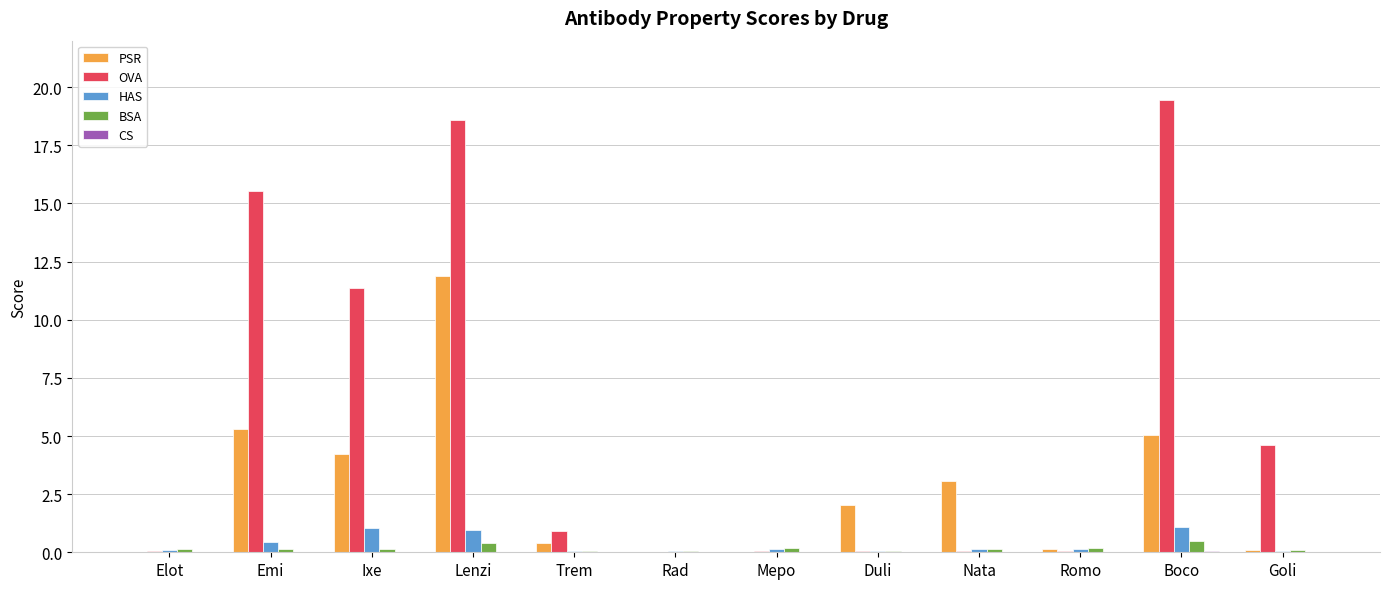

Between Lenzi and Goli, which series saw the biggest shift?

OVA